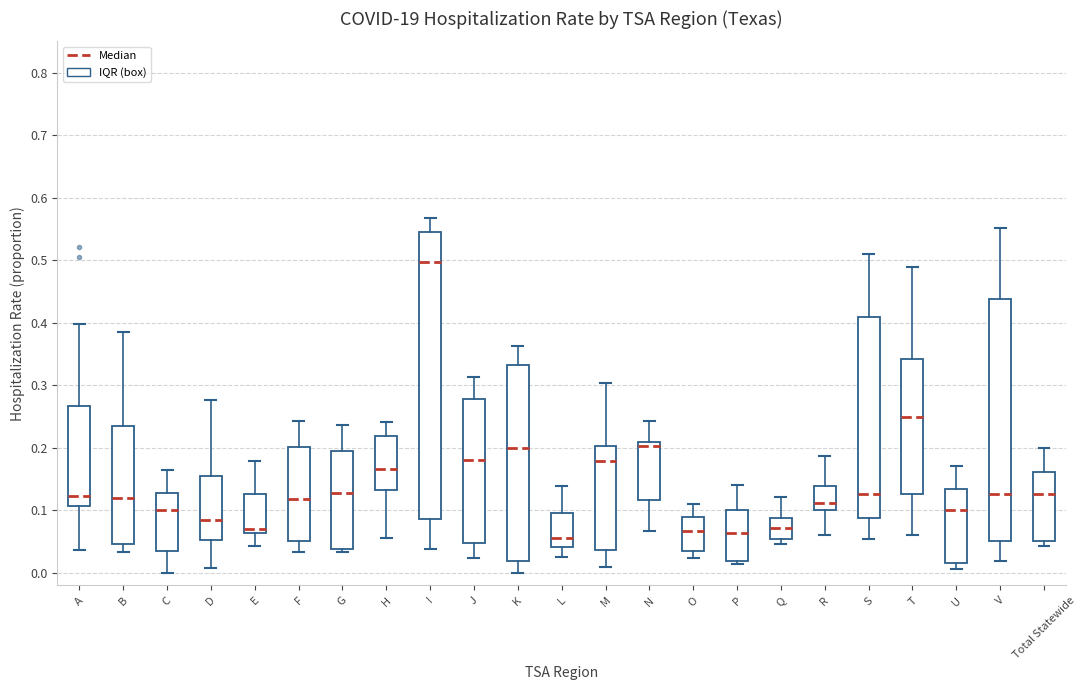

Reading left to right, read every box against the y-axis: the position of its median line, the range the box covers, and the ends of its whiskers. The values are not printed on the chart, so give them approximately, as read against the axis.

A: median 0.12, box 0.11 to 0.27, whiskers 0.04 to 0.40
B: median 0.12, box 0.05 to 0.24, whiskers 0.03 to 0.39
C: median 0.10, box 0.04 to 0.13, whiskers 0.00 to 0.17
D: median 0.08, box 0.05 to 0.16, whiskers 0.01 to 0.28
E: median 0.07, box 0.06 to 0.13, whiskers 0.04 to 0.18
F: median 0.12, box 0.05 to 0.20, whiskers 0.03 to 0.24
G: median 0.13, box 0.04 to 0.20, whiskers 0.03 to 0.24
H: median 0.17, box 0.13 to 0.22, whiskers 0.06 to 0.24
I: median 0.50, box 0.09 to 0.55, whiskers 0.04 to 0.57
J: median 0.18, box 0.05 to 0.28, whiskers 0.02 to 0.31
K: median 0.20, box 0.02 to 0.33, whiskers 0.00 to 0.36
L: median 0.06, box 0.04 to 0.10, whiskers 0.03 to 0.14
M: median 0.18, box 0.04 to 0.20, whiskers 0.01 to 0.30
N: median 0.20, box 0.12 to 0.21, whiskers 0.07 to 0.24
O: median 0.07, box 0.04 to 0.09, whiskers 0.02 to 0.11
P: median 0.06, box 0.02 to 0.10, whiskers 0.01 to 0.14
Q: median 0.07, box 0.05 to 0.09, whiskers 0.05 (just below the box's lower edge) to 0.12
R: median 0.11, box 0.10 to 0.14, whiskers 0.06 to 0.19
S: median 0.13, box 0.09 to 0.41, whiskers 0.05 to 0.51
T: median 0.25, box 0.13 to 0.34, whiskers 0.06 to 0.49
U: median 0.10, box 0.02 to 0.13, whiskers 0.01 to 0.17
V: median 0.13, box 0.05 to 0.44, whiskers 0.02 to 0.55
Total Statewide: median 0.13, box 0.05 to 0.16, whiskers 0.04 to 0.20